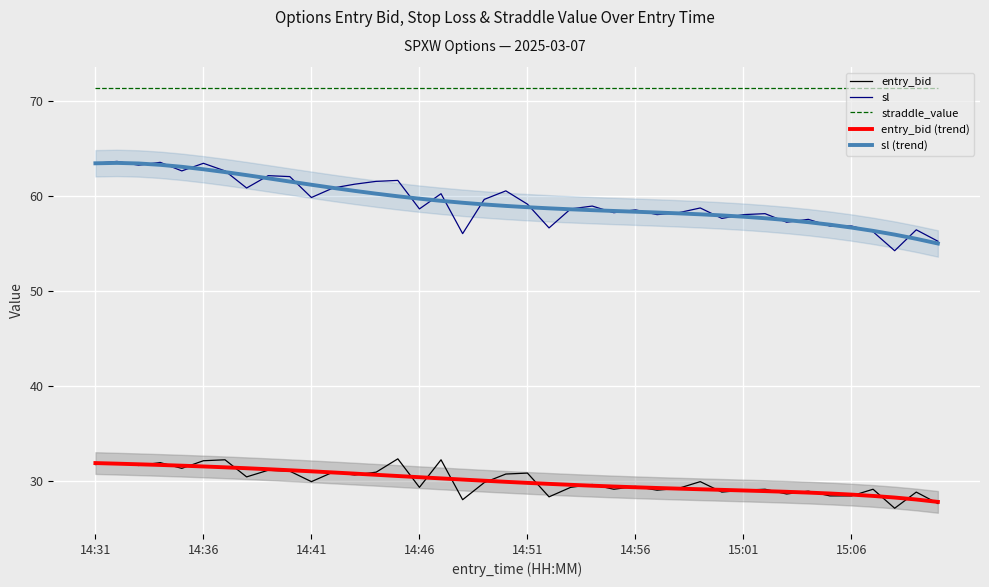

How many data points does each series have?

40